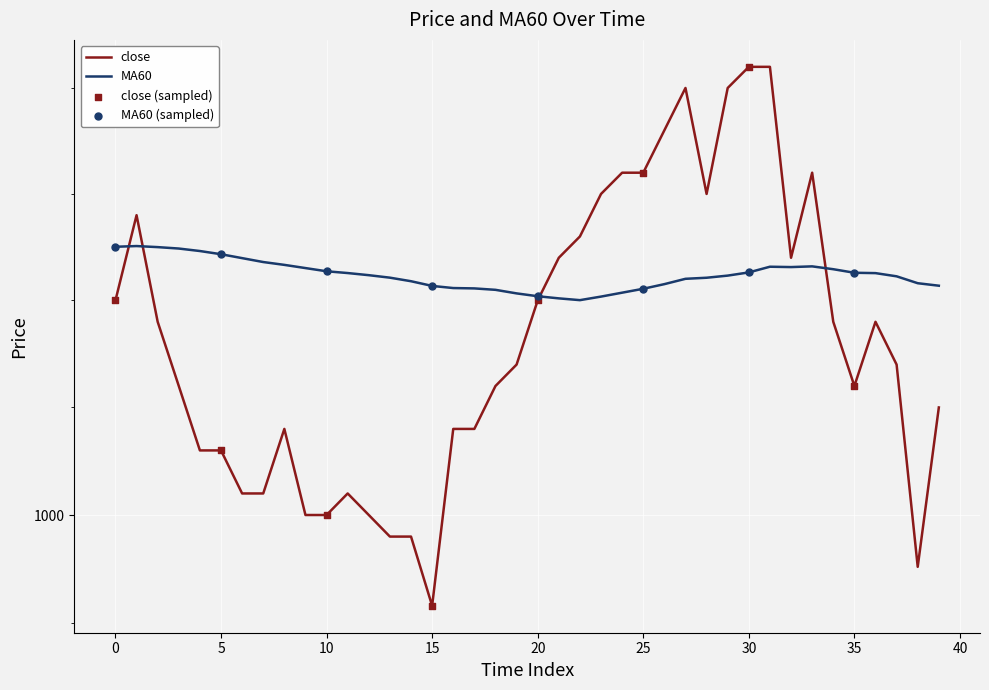

At which category is the sum across all series the highest?

31